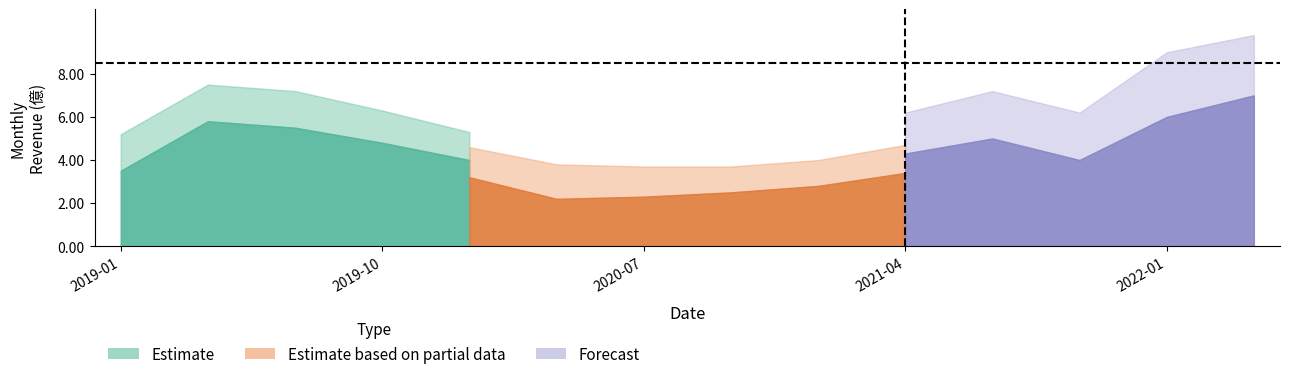

At 2020-10, list the series in order from smallest to largest.

Estimate, Estimate based on partial data, Forecast